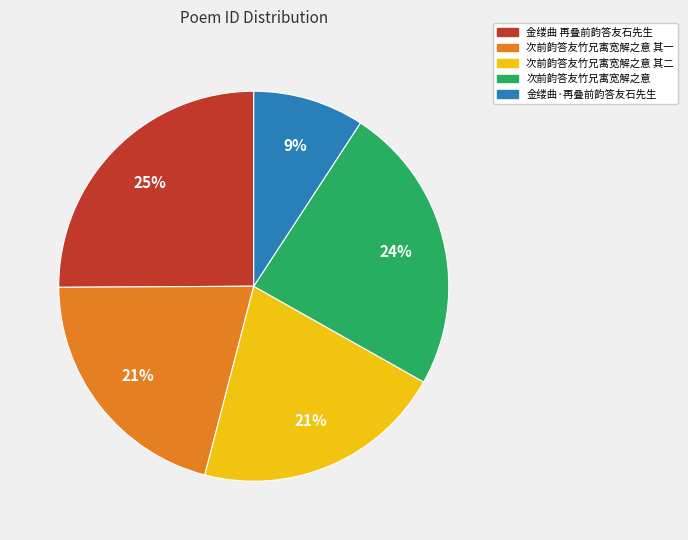

Is there any slice that represents more than half of the pie?

No